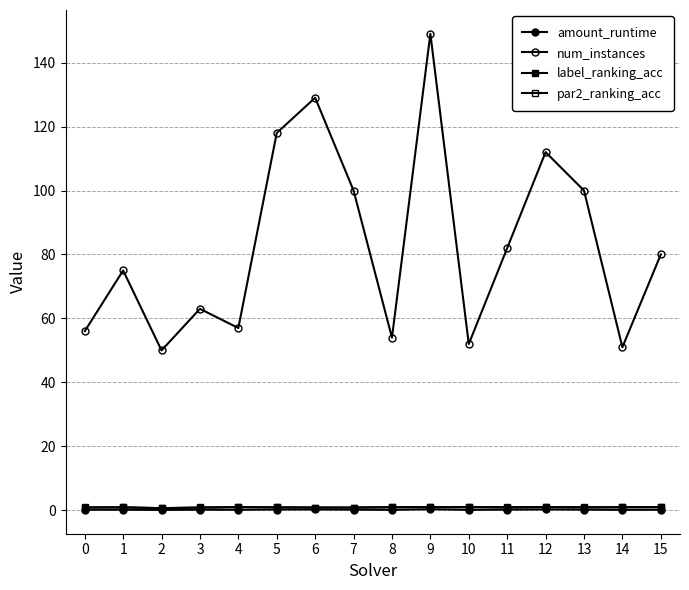

The num_instances series shows 34.9 at 7. True or false?

False